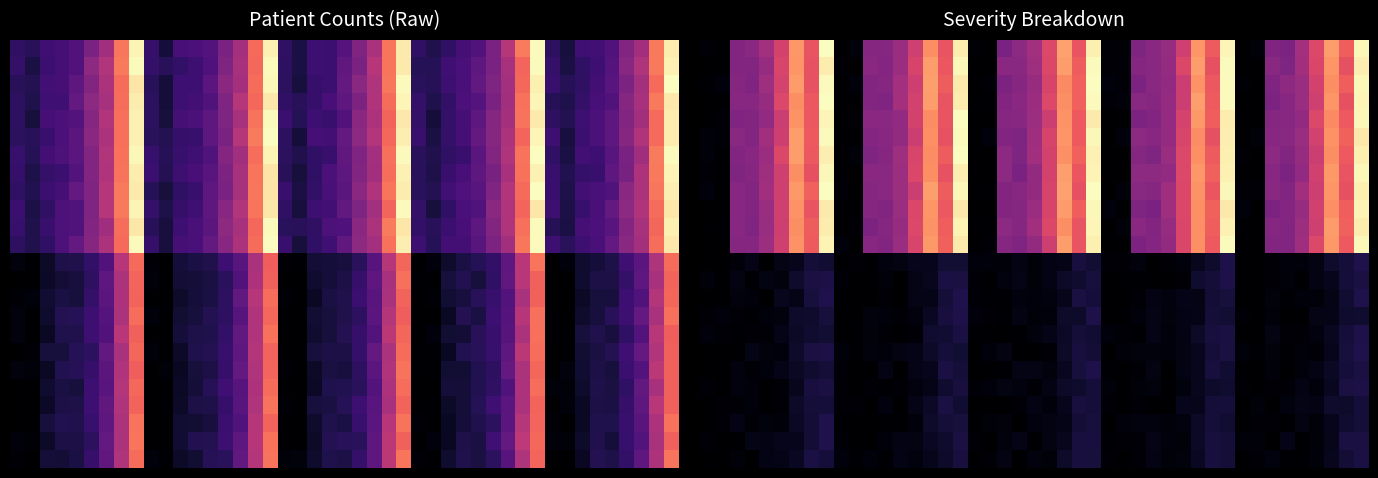

Reading right to left, what are all the values shown in this chart?

patients_in_hospital: 2022-01-06=1091	2022-01-05=782	2022-01-04=531	2022-01-03=420	2022-01-02=307	2022-01-01=247	2021-12-31=226	2021-12-30=150	2021-12-29=200
asymptomatic_patients: 2022-01-06=769	2022-01-05=551	2022-01-04=308	2022-01-03=211	2022-01-02=150	2022-01-01=136	2021-12-31=101	2021-12-30=0	2021-12-29=0
moderate_patients: 2022-01-06=211	2022-01-05=140	2022-01-04=168	2022-01-03=124	2022-01-02=94	2022-01-01=82	2021-12-31=82	2021-12-30=0	2021-12-29=0
severe_patients: 2022-01-06=24	2022-01-05=22	2022-01-04=14	2022-01-03=7	2022-01-02=4	2022-01-01=5	2021-12-31=3	2021-12-30=0	2021-12-29=0